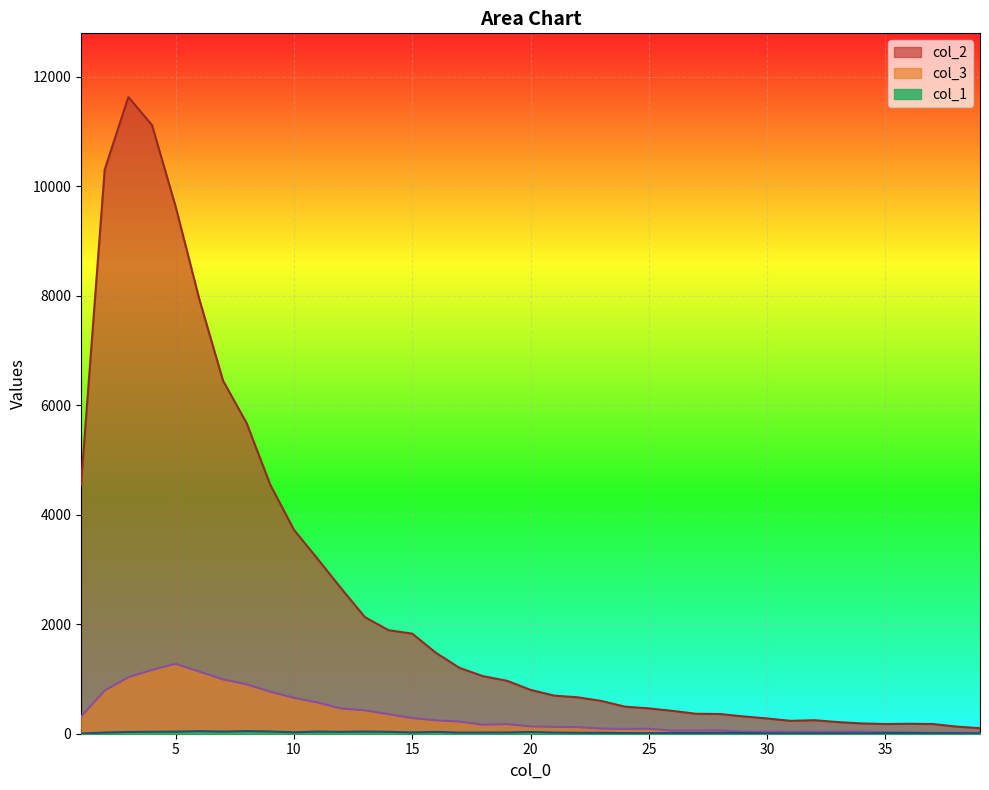

What is the average value of the col_3 series?

335